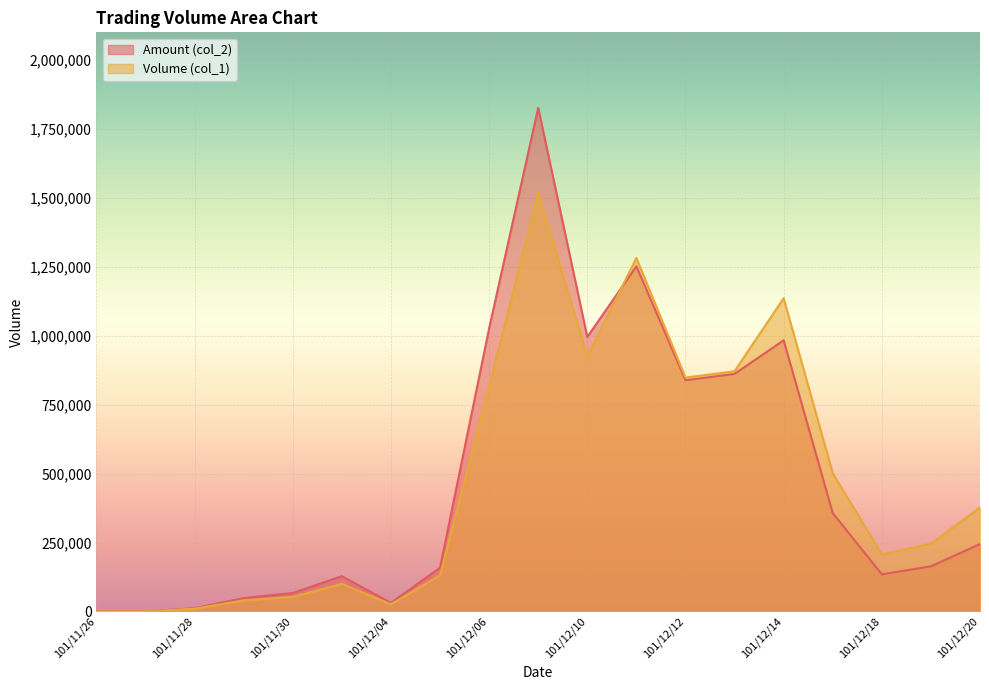

What is the label of the 11th point from the left?

101/12/10